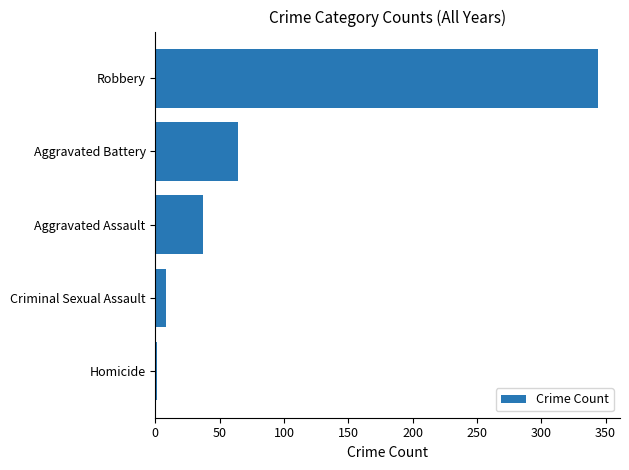

Are the bars horizontal?

Yes